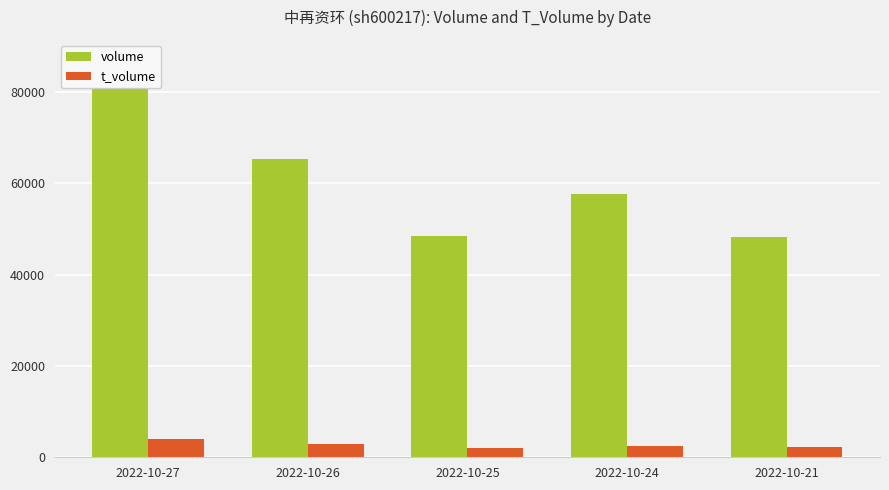

Reading left to right, what are all the values shown in this chart?

volume: 87020	65264	48385	57642	48159
t_volume: 3939	2909	2104	2549	2156